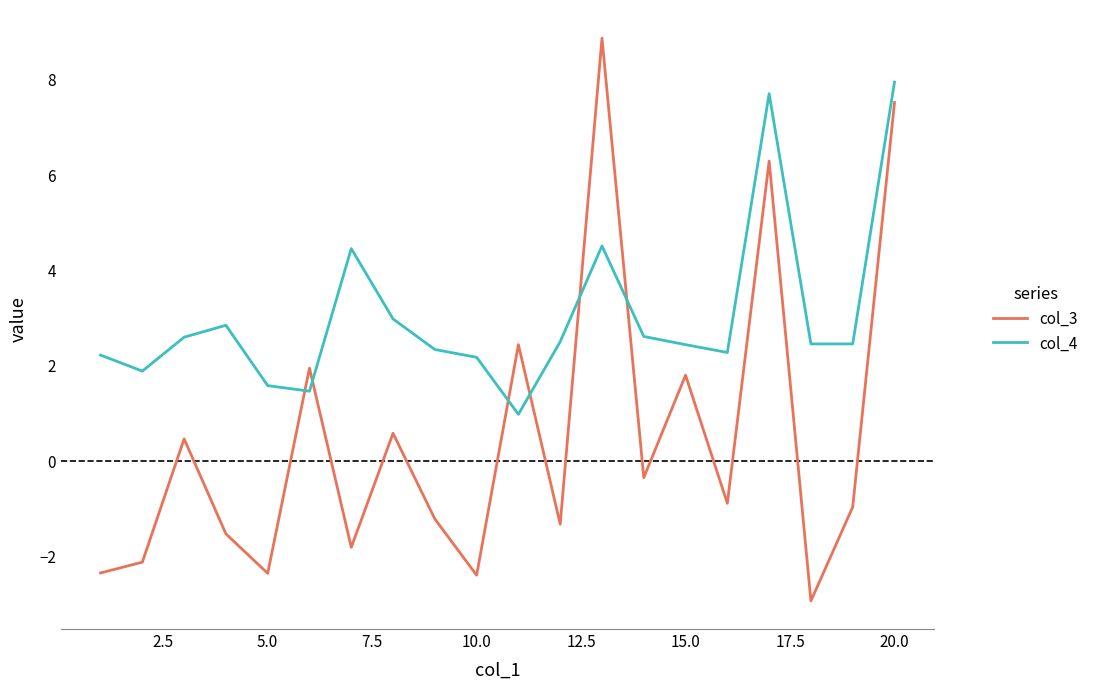

What is the difference between the maximum and second lowest values in the col_3 series?

11.3